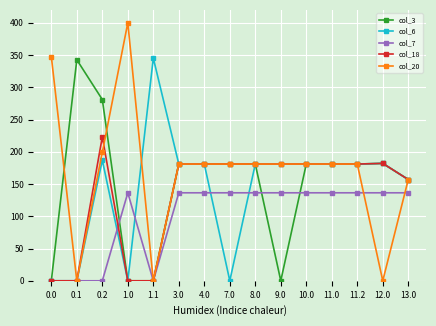

What are all the series names shown in the legend?

col_3, col_6, col_7, col_18, col_20